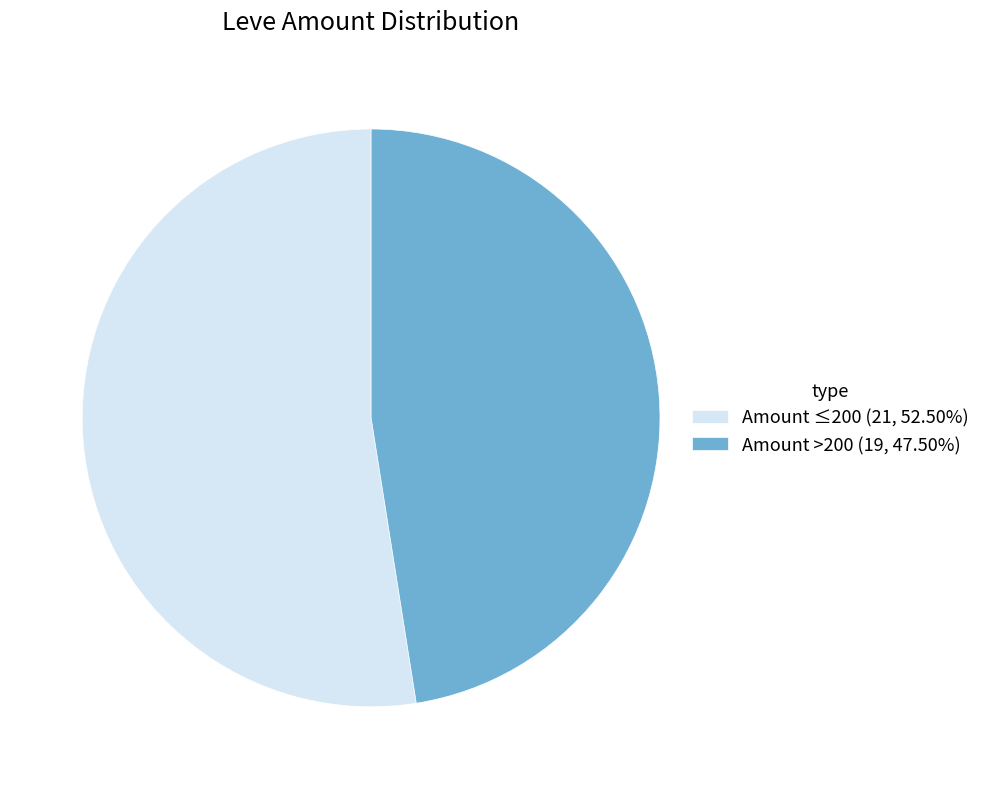

Does Amount >200 (19, 47.50%) represent more than half of the total?

No